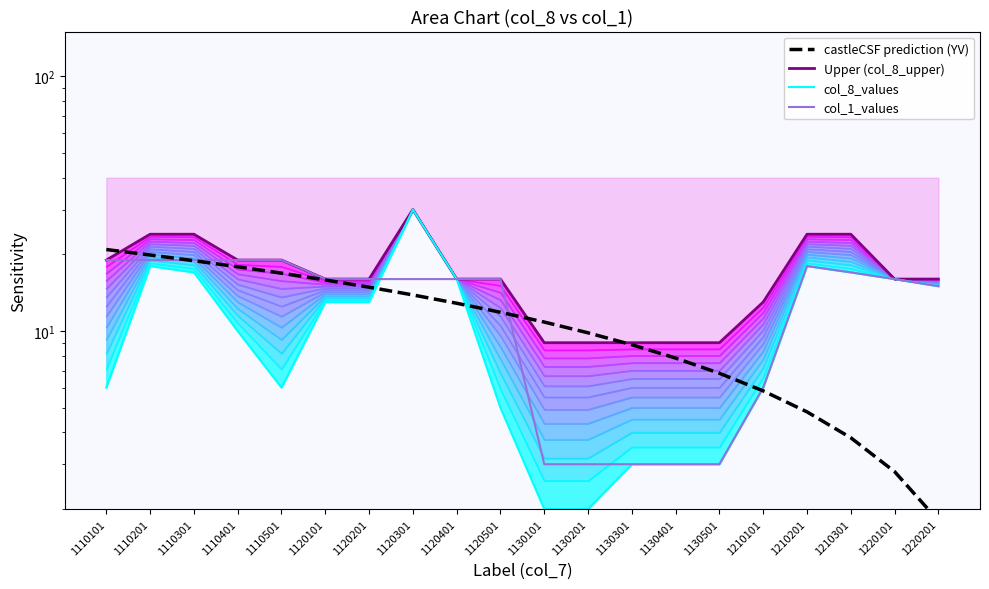

Which series has the widest spread of values?

col_8_values